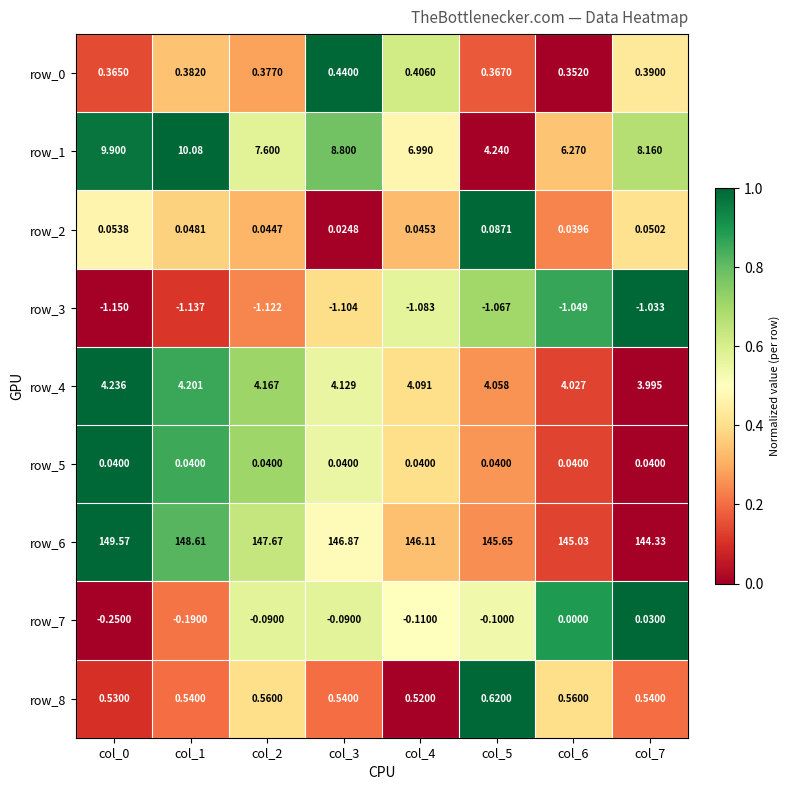

Is the value of row_8 at col_2 greater than the value of row_0 at col_0?

Yes